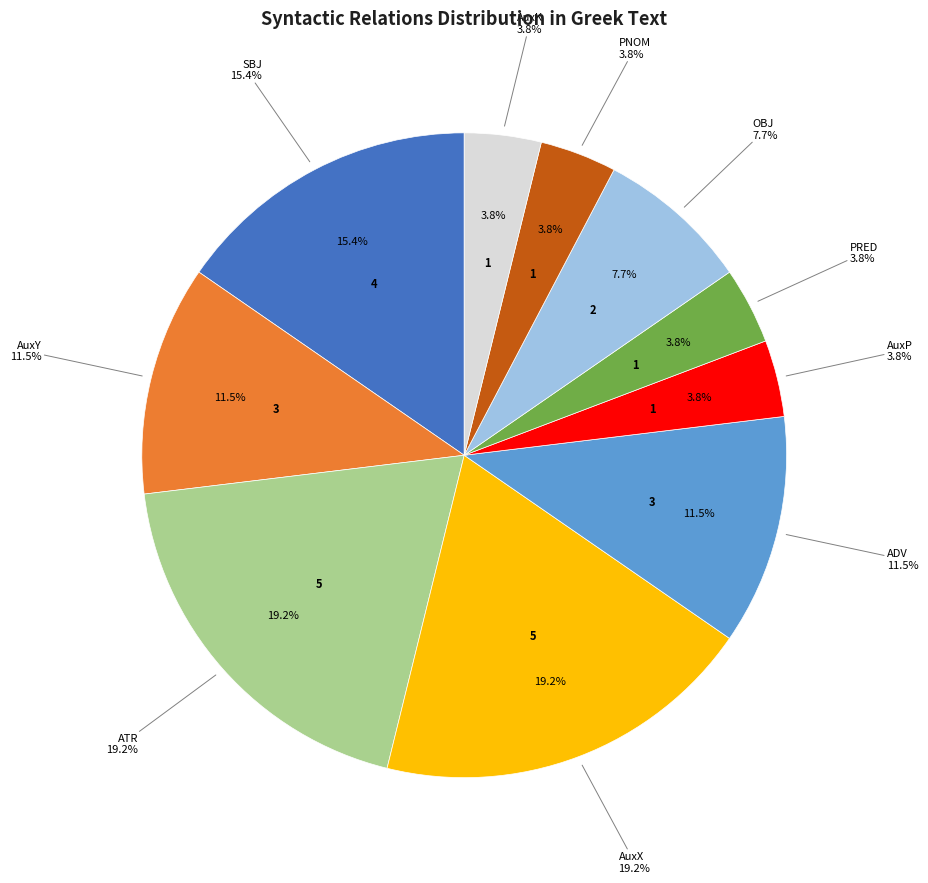

To the nearest percent, what is the average slice percentage?

10%